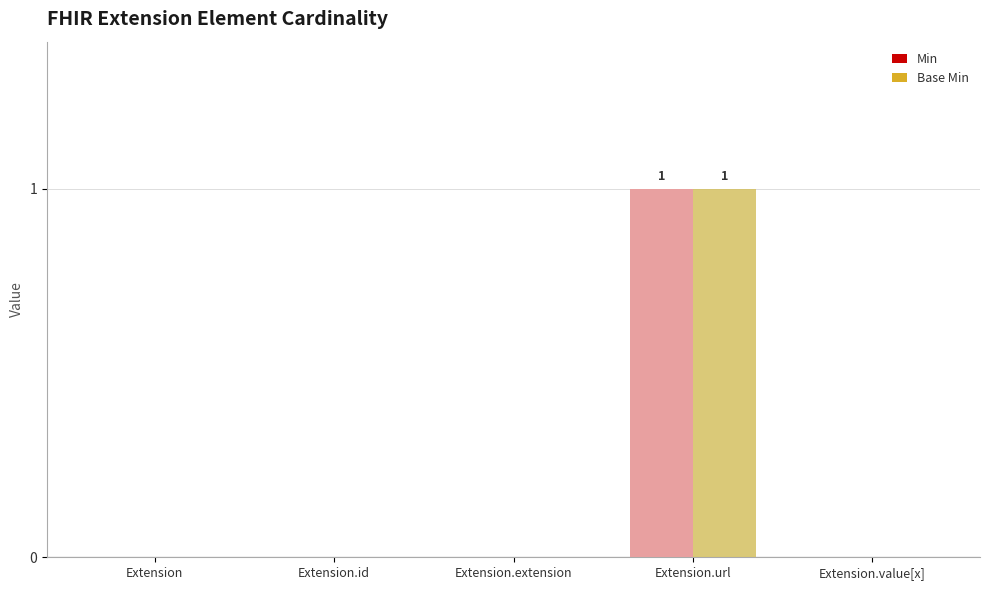

Count the Min values in the range 0 to 1.

5